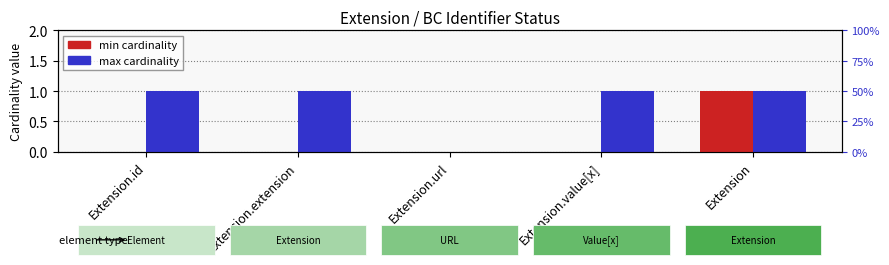

Reading left to right, what are all the values shown in this chart?

min: 0	0	0	0	1
max: 1	1	0	1	1